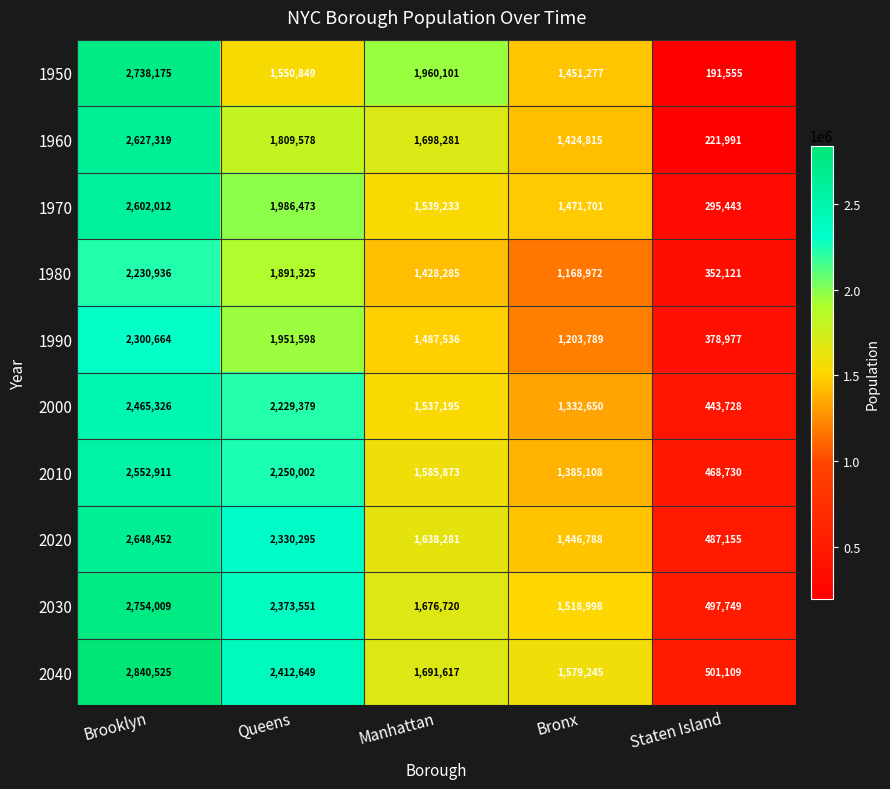

What is the sum of all 1970 values?

7894862